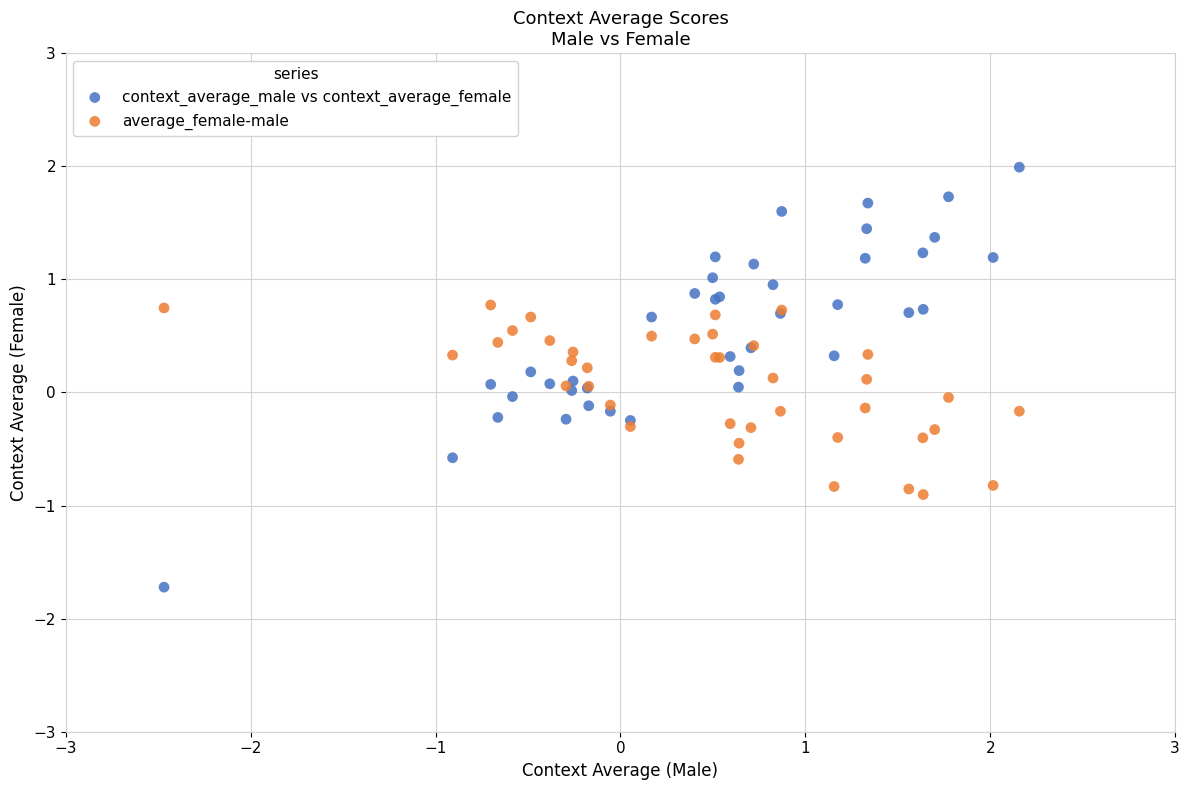

Which series has the widest spread of Y values?

context_average_male vs context_average_female